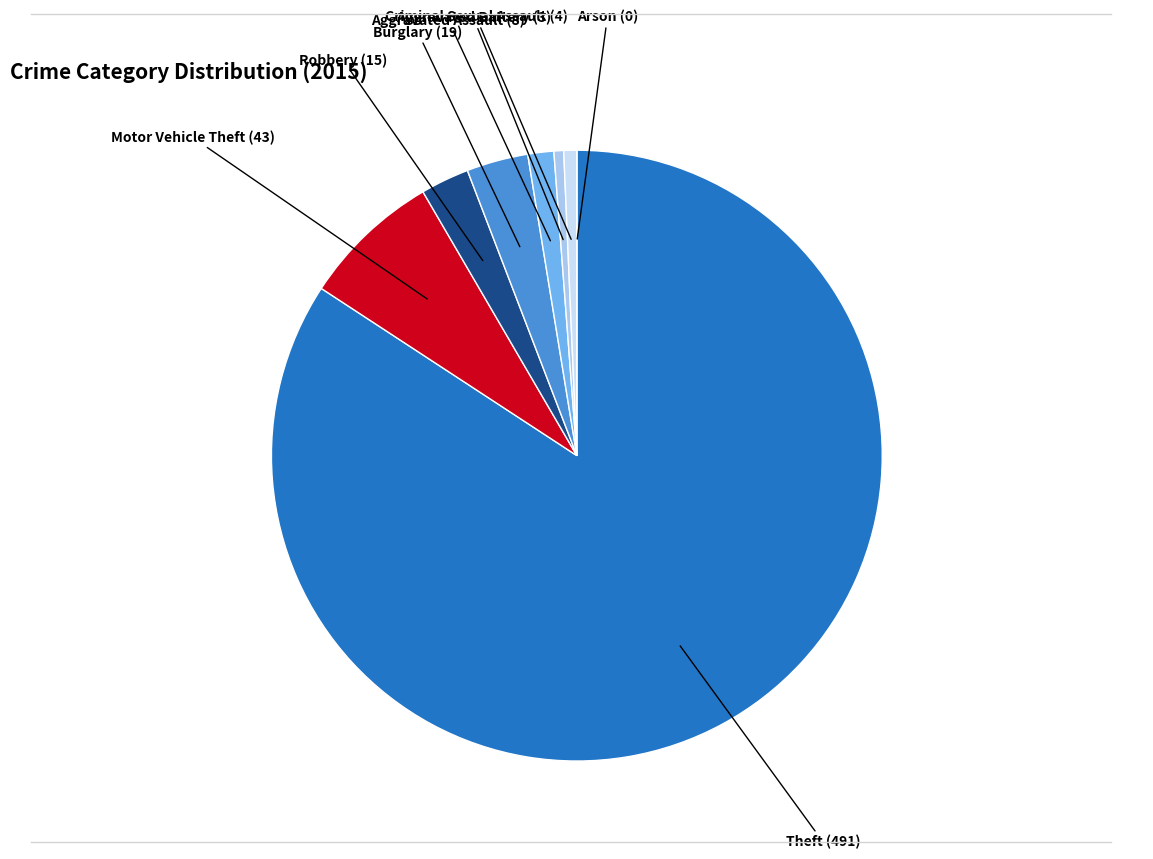

Is there any slice that represents more than half of the pie?

Yes